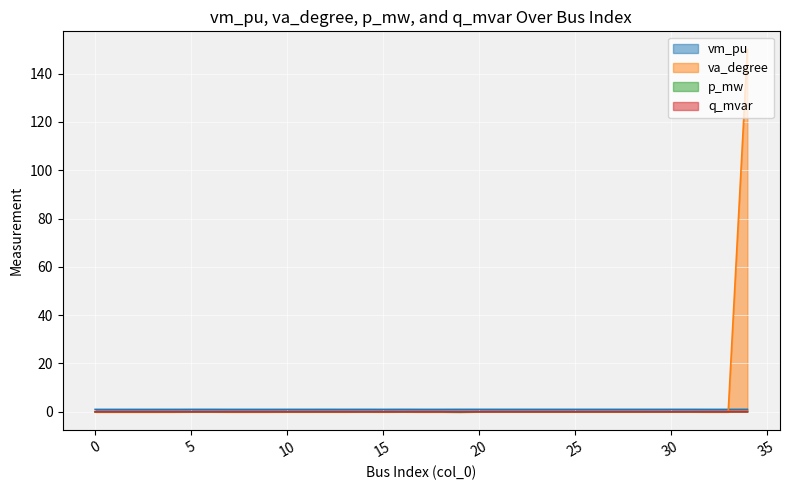

At how many categories does at least one series exceed 108?

1